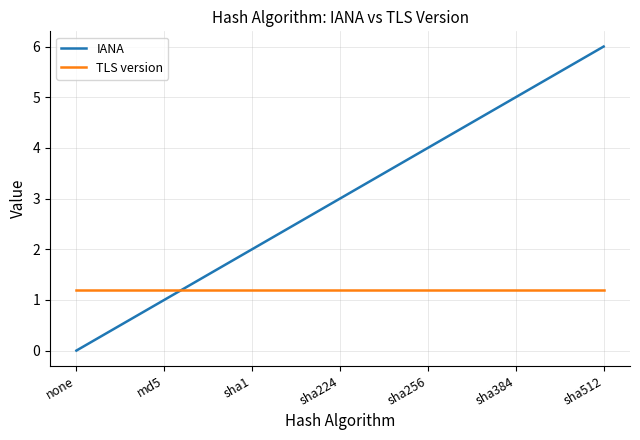

The value of IANA at sha384 is 5.0. True or false?

True